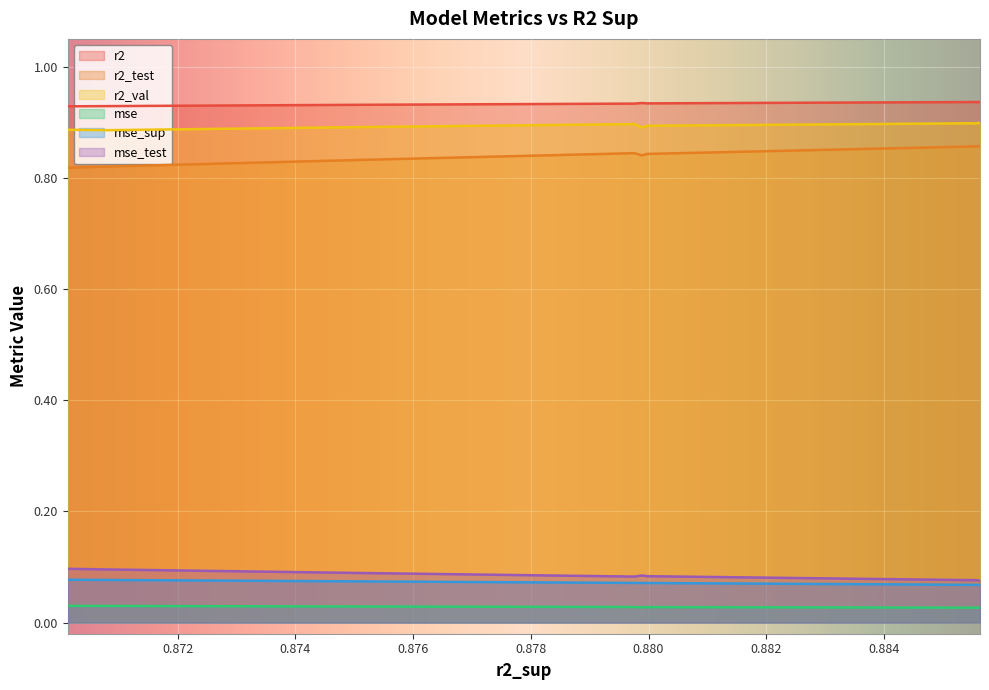

True or false: mse_test and mse intersect in this chart.

False